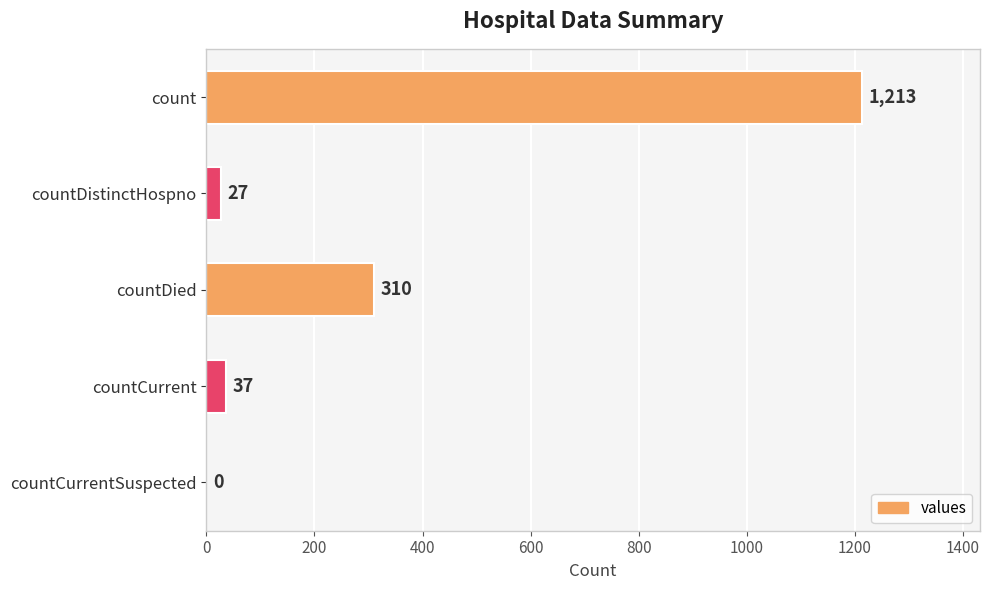

The value at countDistinctHospno is 27. True or false?

True